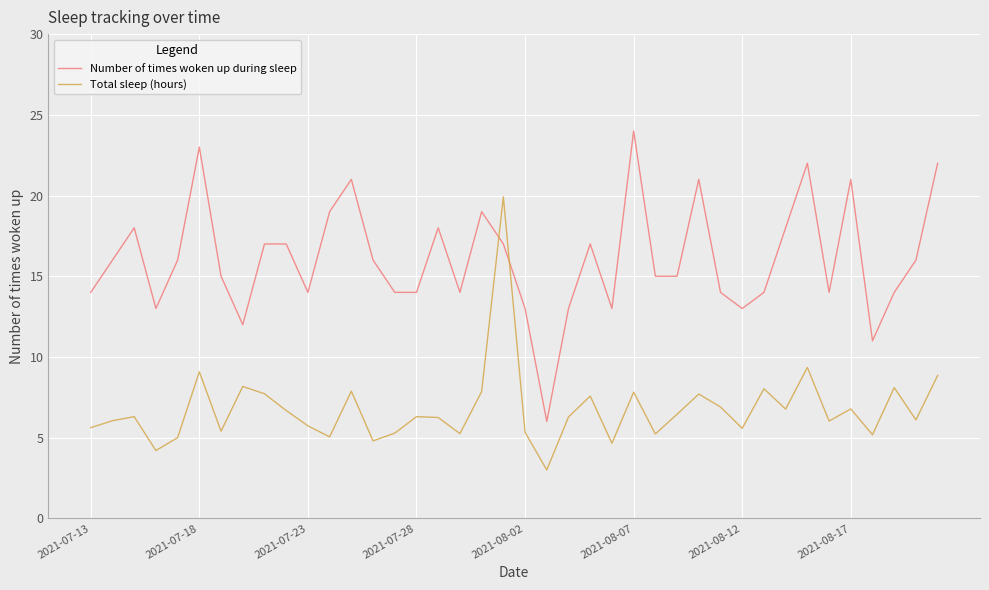

In Total sleep (hours), how many points are lower than both neighbors (excluding endpoints)?

13